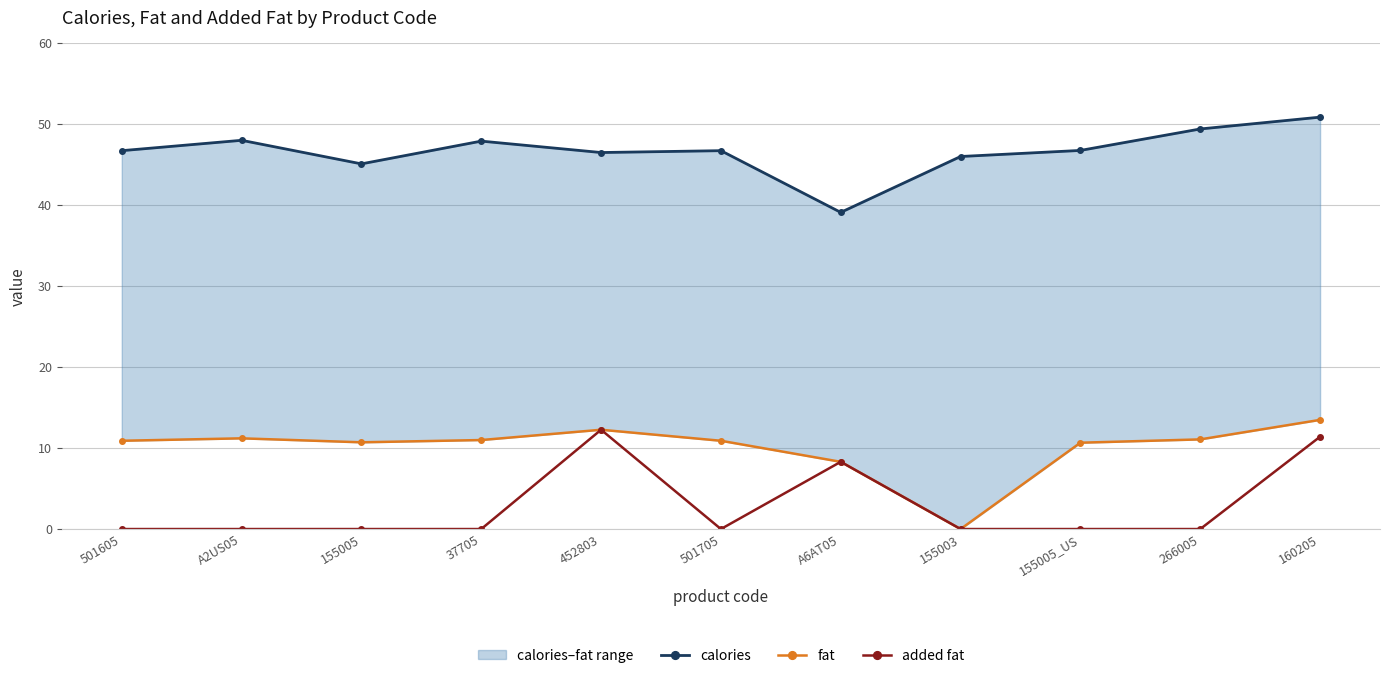

True or false: added fat has a value of 12.3 at 452803.

True